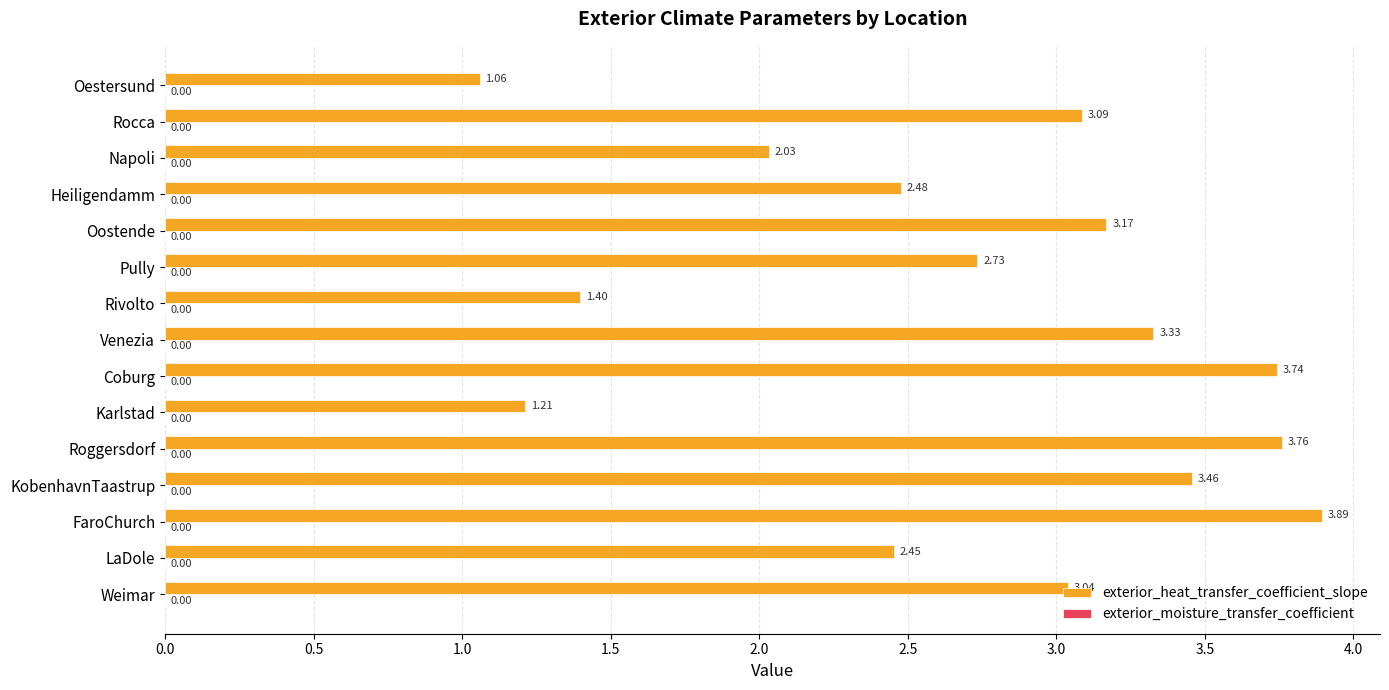

What is the sum of the exterior_heat_transfer_coefficient_slope values at Weimar and Pully?

5.8